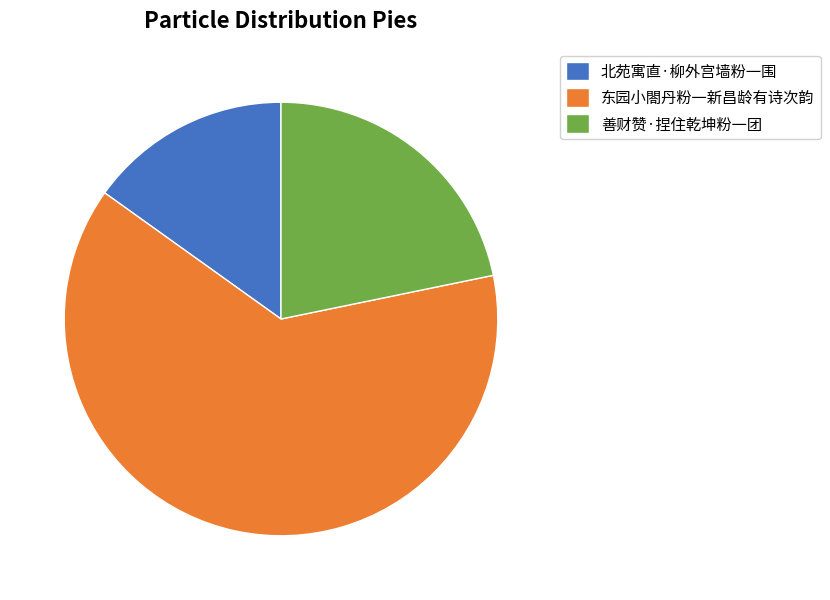

True or false: 北苑寓直·柳外宫墙粉一围 accounts for 15% of the total.

True